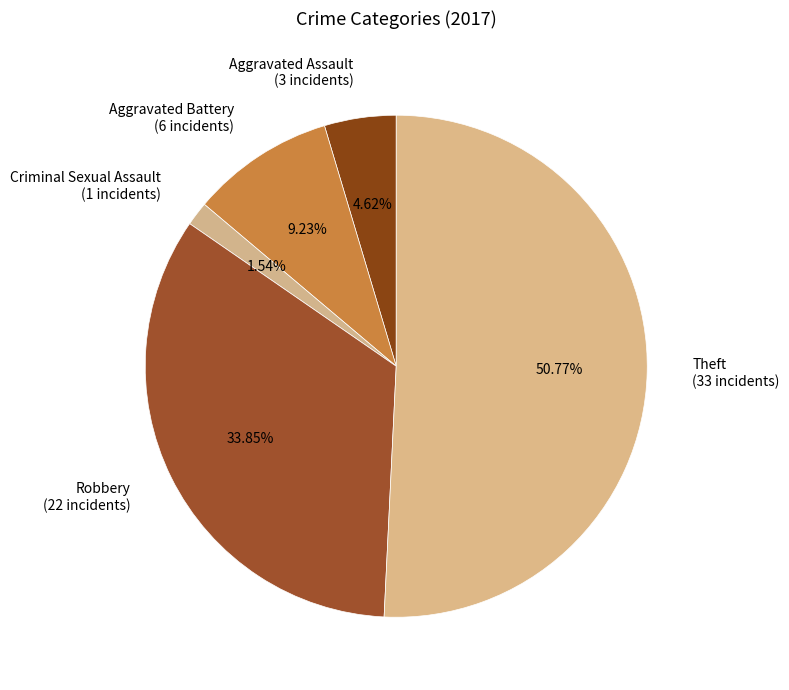

How many slices are in this pie chart?

5